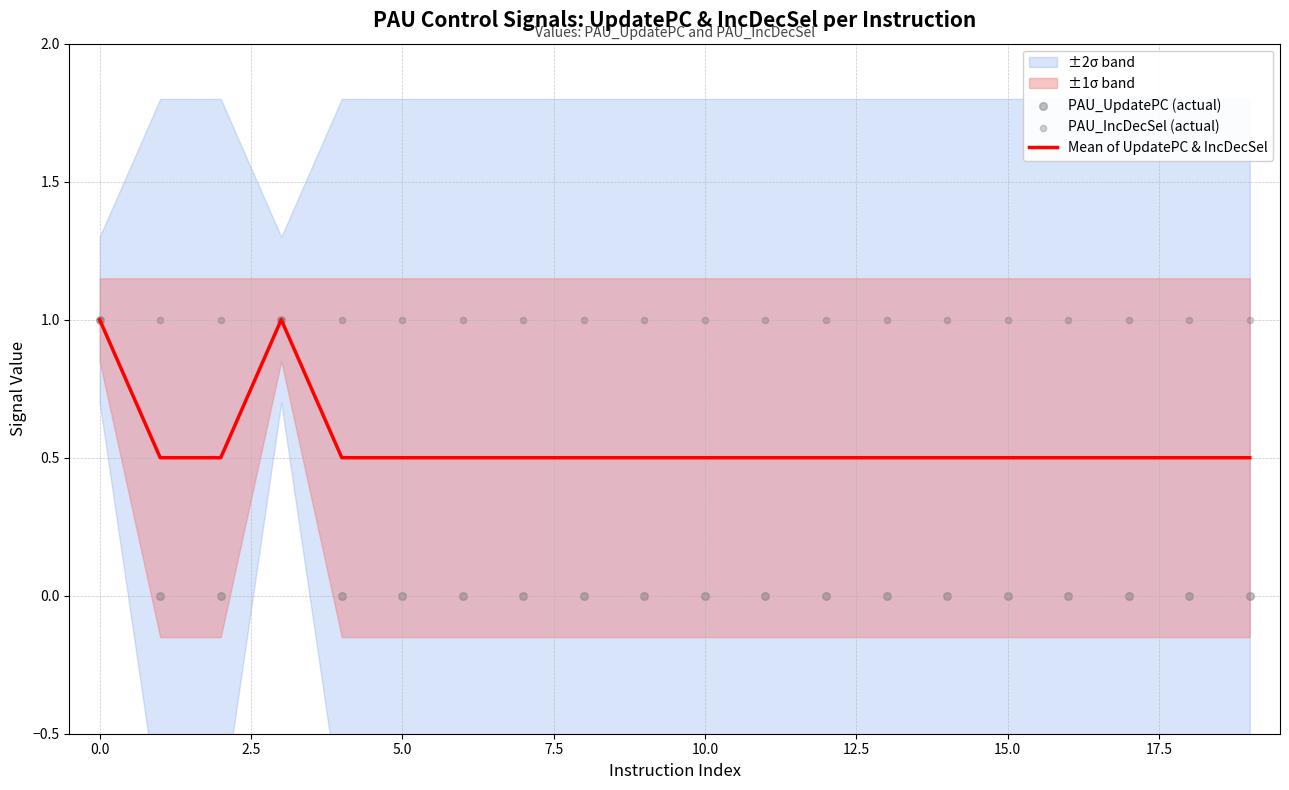

What is the lowest value of the Mean of UpdatePC & IncDecSel series?

0.5